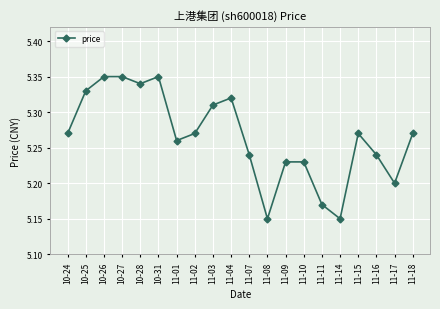

The value at 11-09 is 5.2. True or false?

True